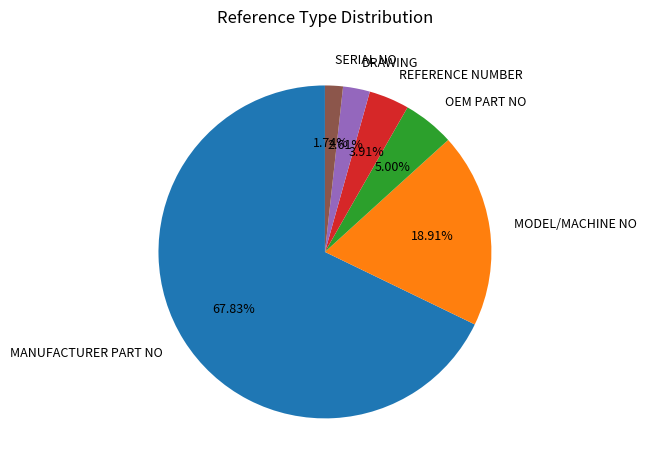

Does any single category account for the majority?

Yes